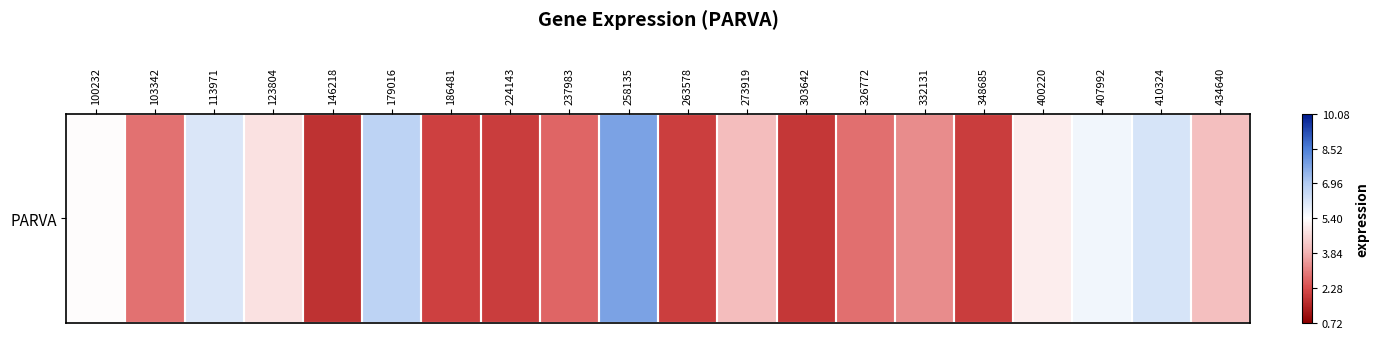

Rank the categories by value from highest to lowest.

258135, 179016, 410324, 113971, 407992, 100232, 400220, 123804, 434640, 273919, 332131, 103342, 326772, 237983, 186481, 263578, 348685, 224143, 303642, 146218